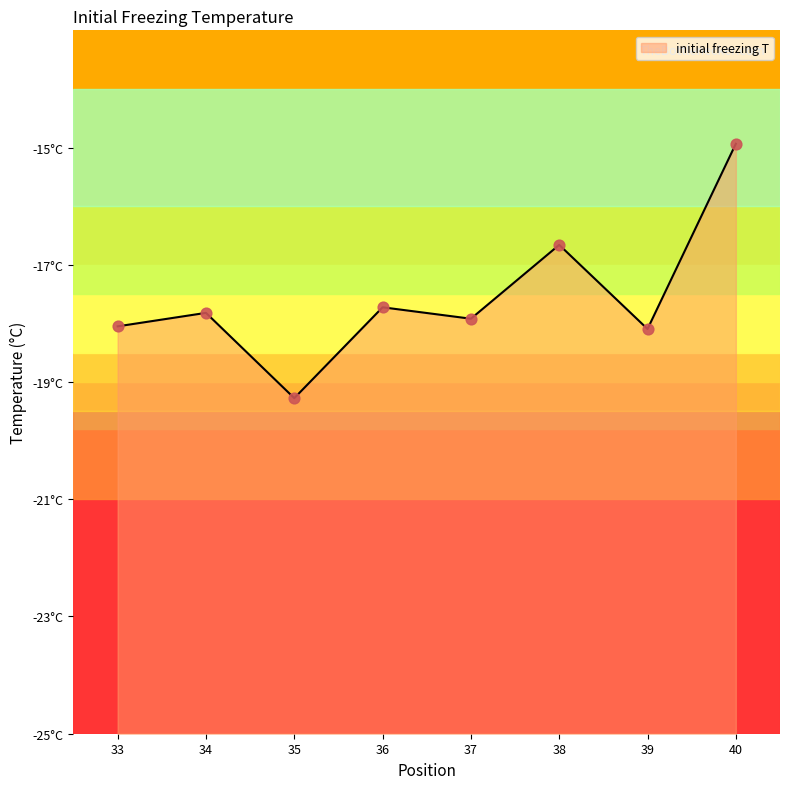

Between 38 and 37, which is larger?

38